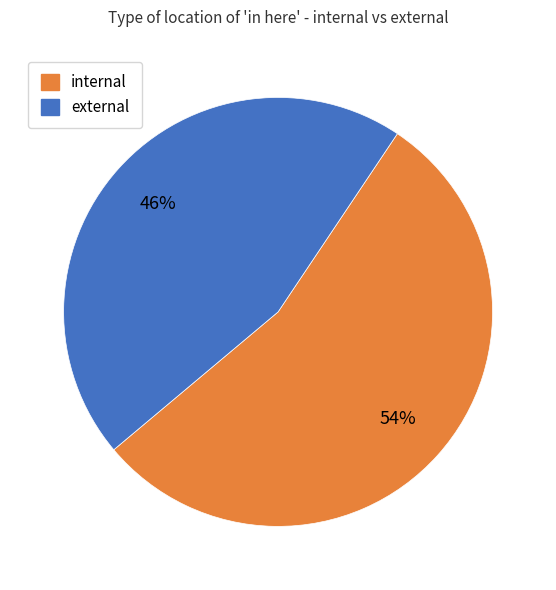

To the nearest percent, what is the average slice percentage?

50%